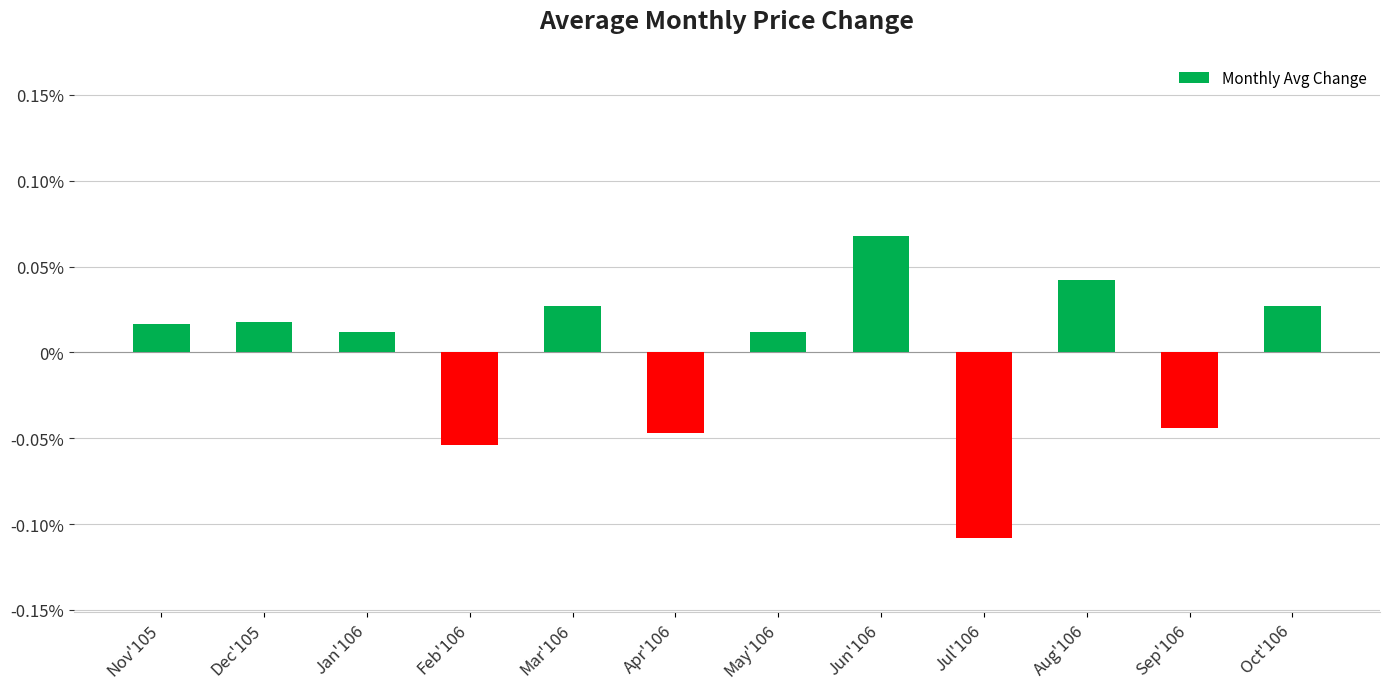

What position from the right is Aug'106?

3